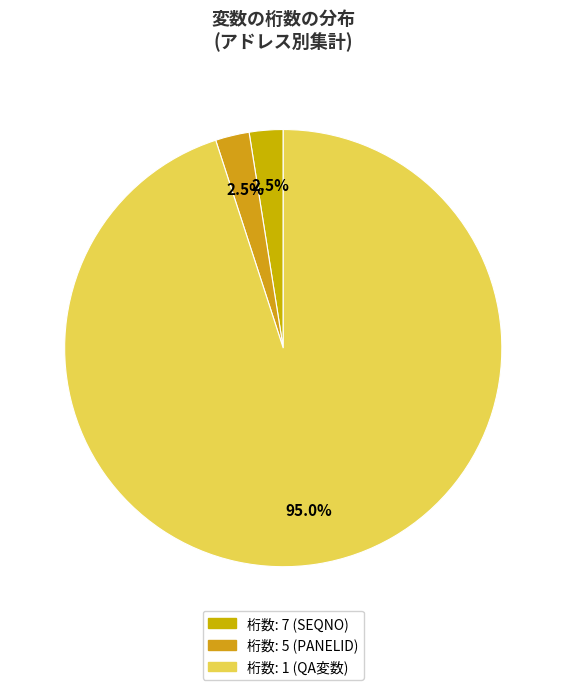

Which category has the biggest portion of the pie?

1